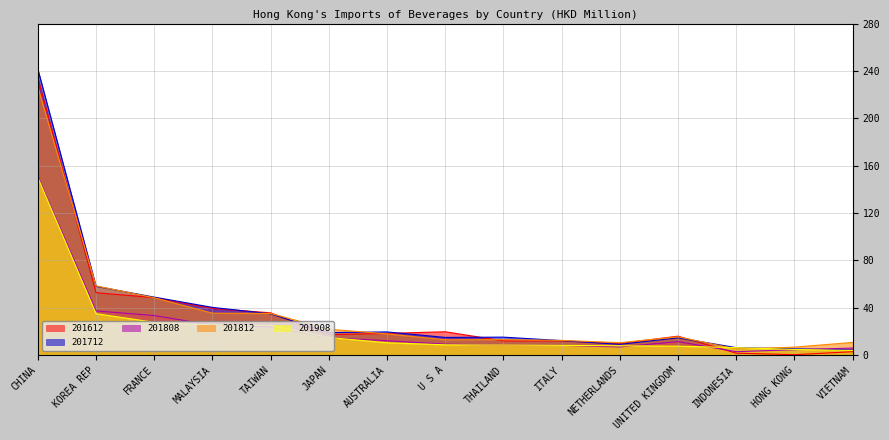

Which category has the highest value in the 201712 series?

CHINA